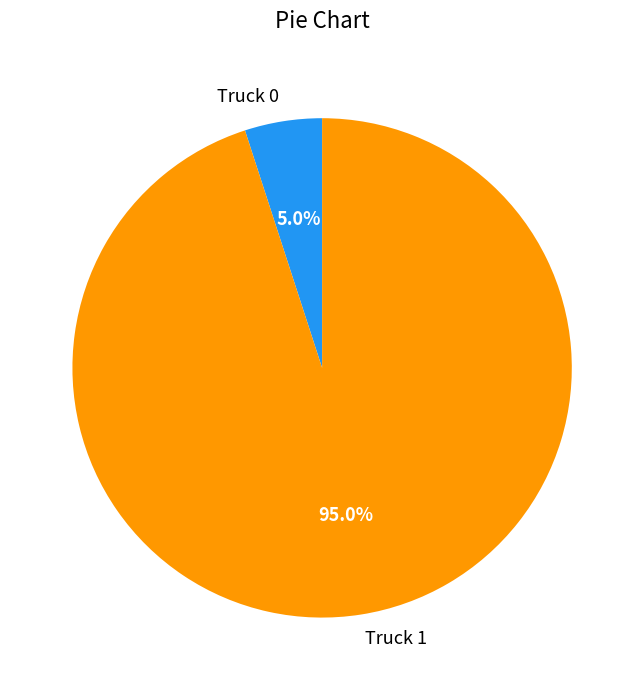

Which slice represents more than half of the pie?

Truck 1